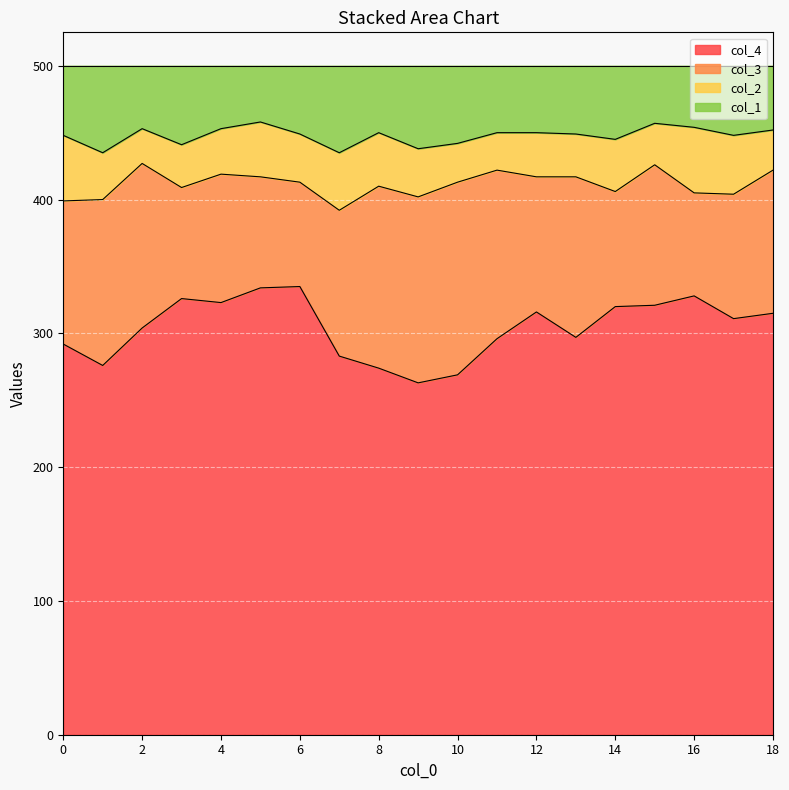

How many data points in col_1 are above 449?

9